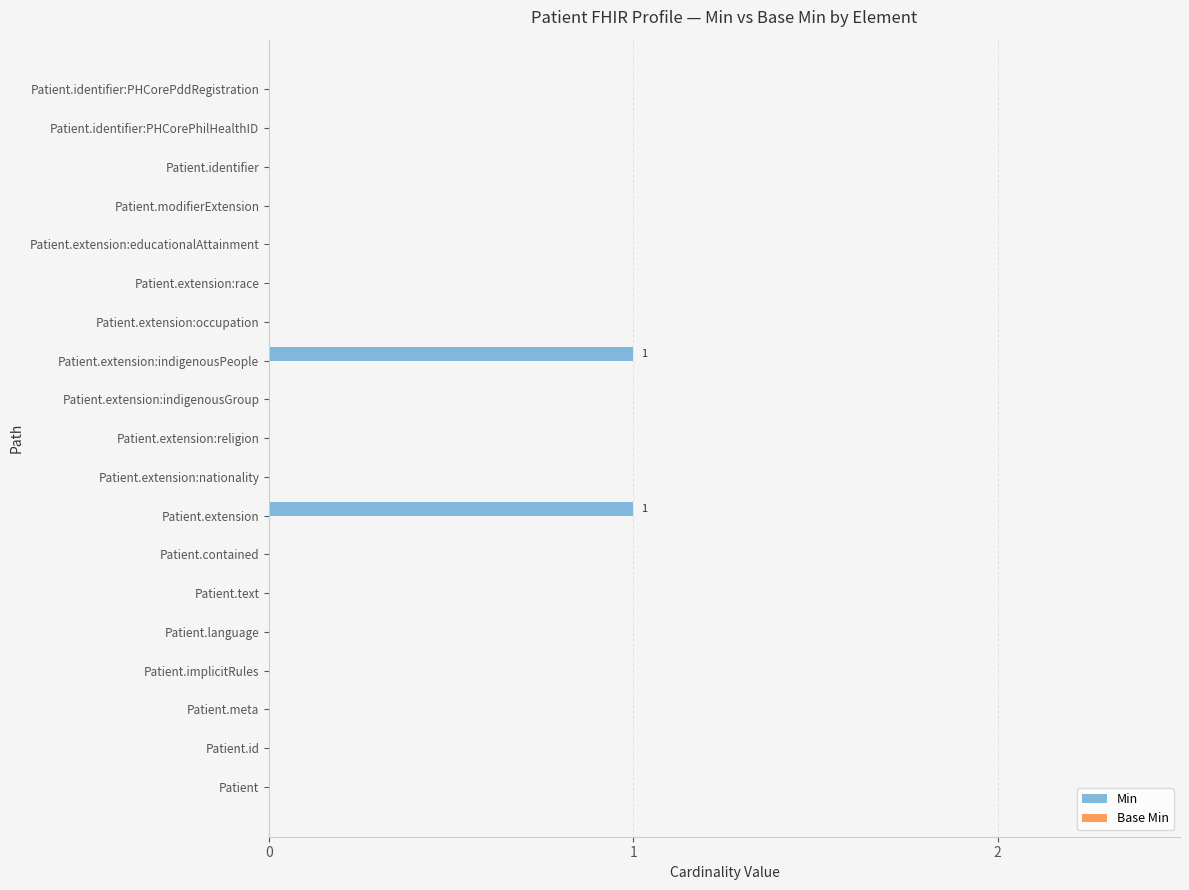

Is it true that the value at Patient.extension:religion is 1?

False